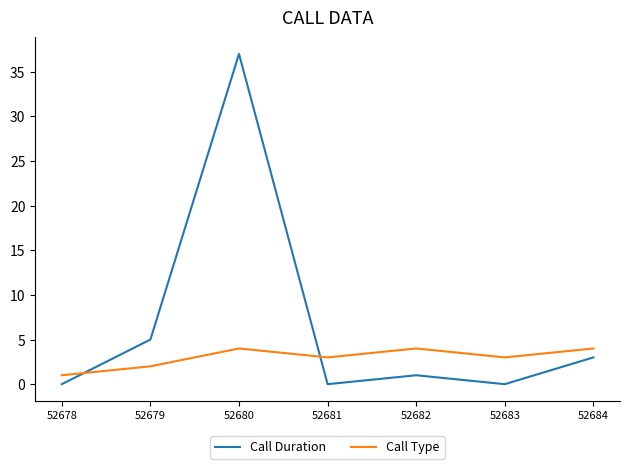

Which series has the widest spread of values?

Call Duration